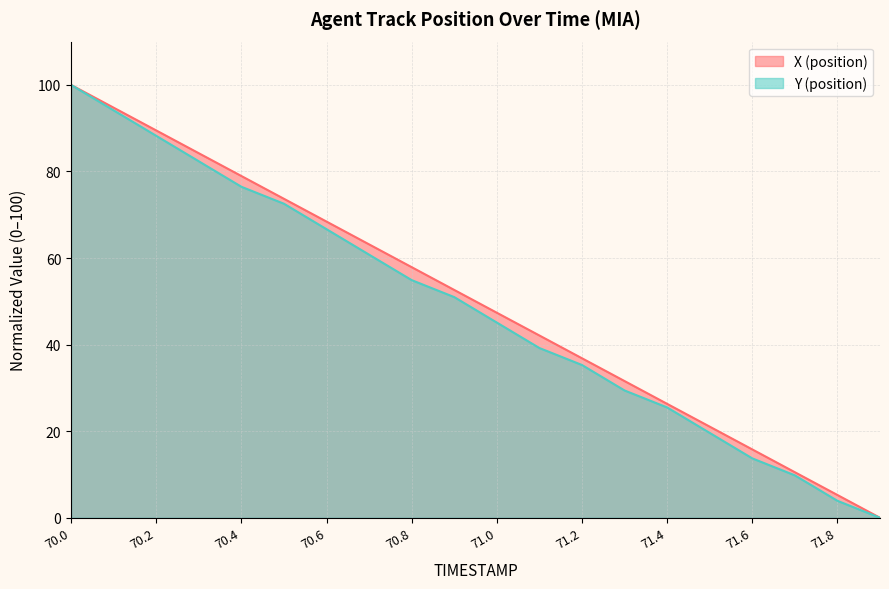

How many values in the X (position) series are below 52?

10